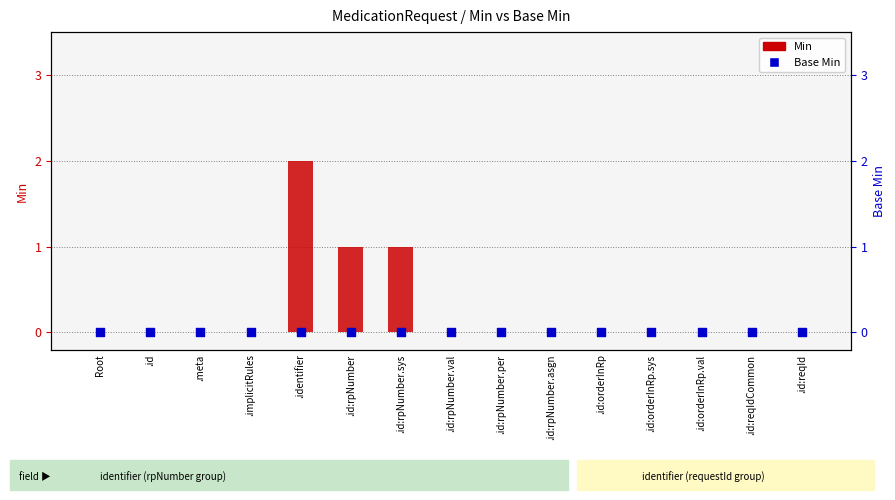

Is the value of Base Min at .identifier greater than the value of Min at .id:rpNumber.per?

No